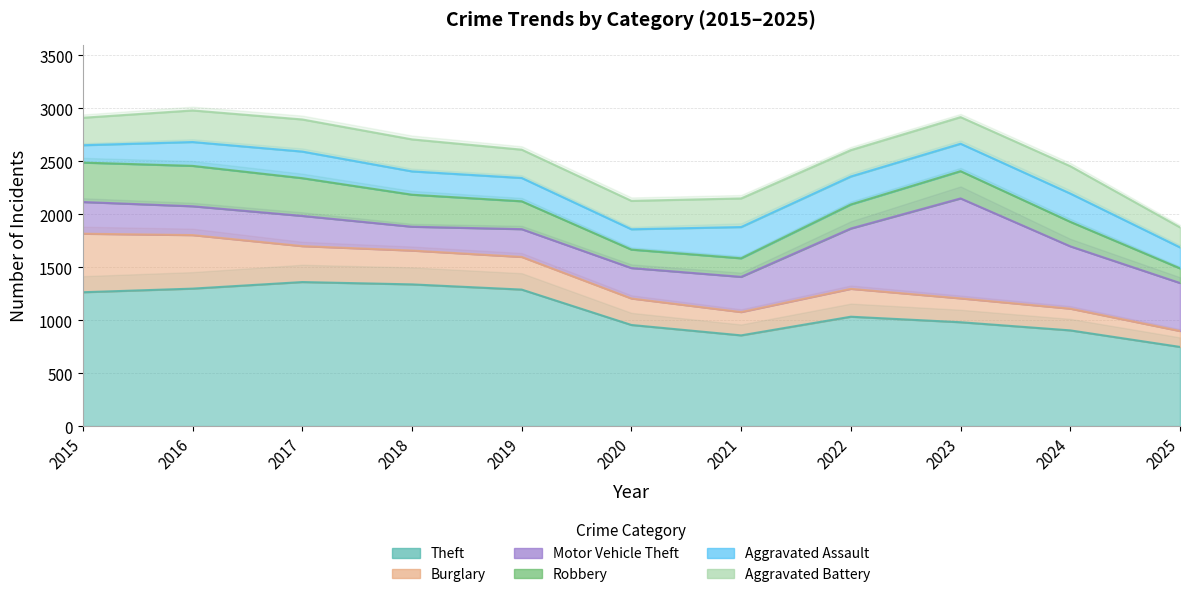

What is the difference between the maximum and minimum values in the Burglary series?

402